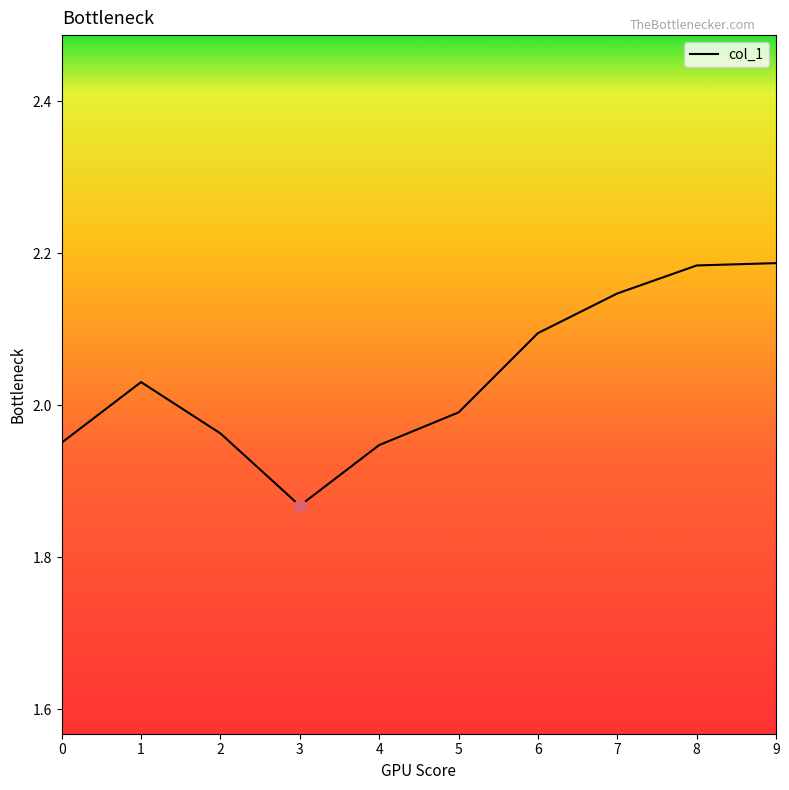

Between 8 and 0, which is larger?

8